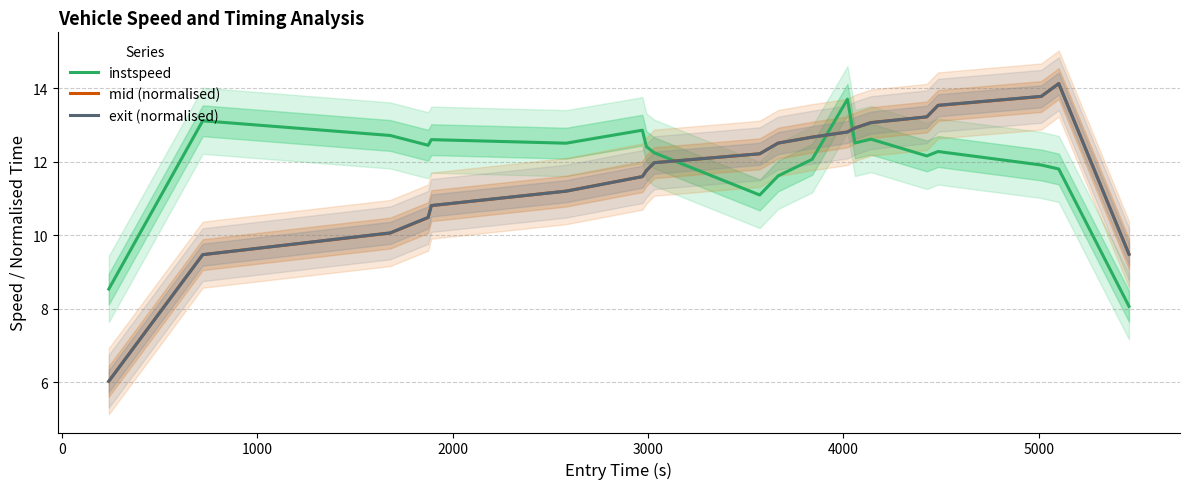

True or false: exit (normalised) and instspeed intersect in this chart.

True